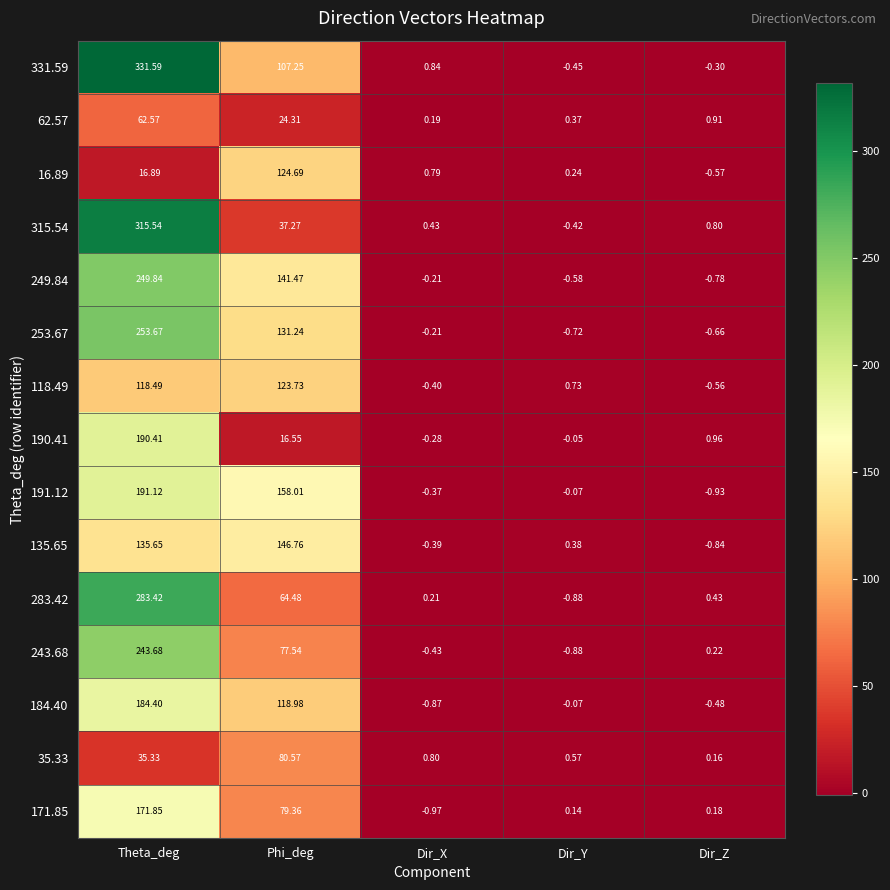

How many data points in 253.67 are less than 0?

3